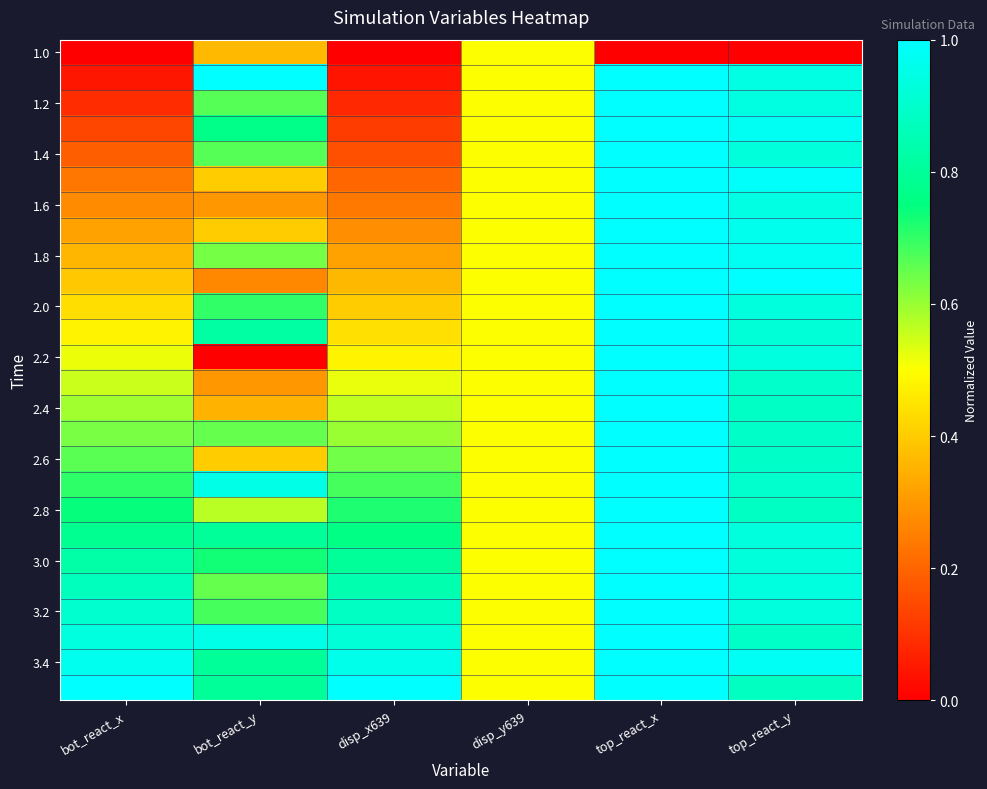

Count the number of data series in this chart.

26